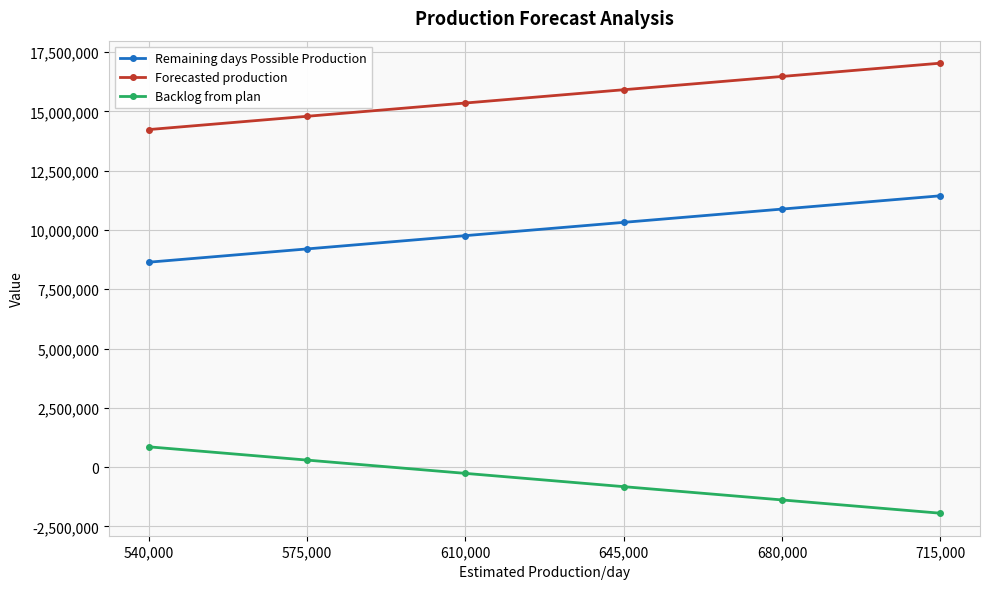

What is the lowest value of the Backlog from plan series?

-1942218